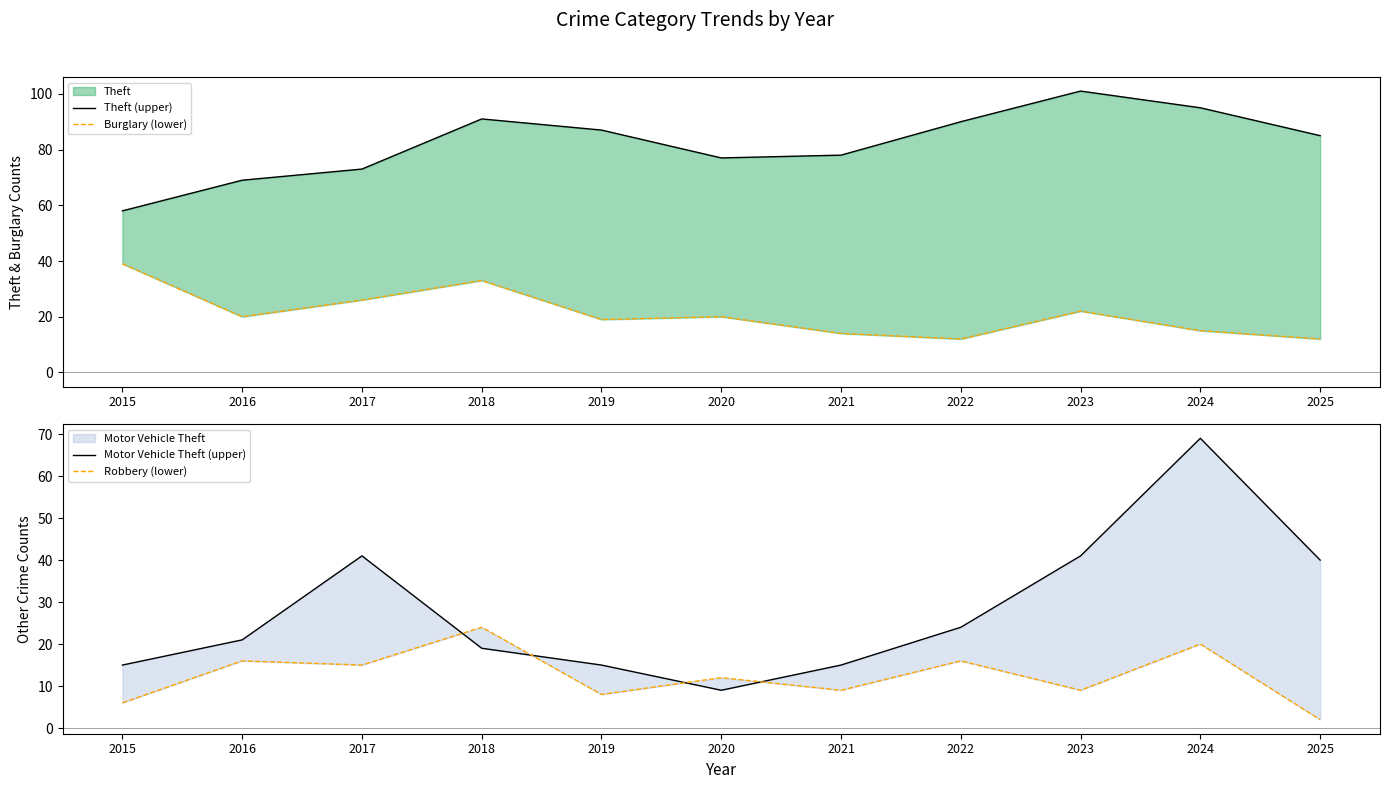

Count the number of data series in this chart.

4